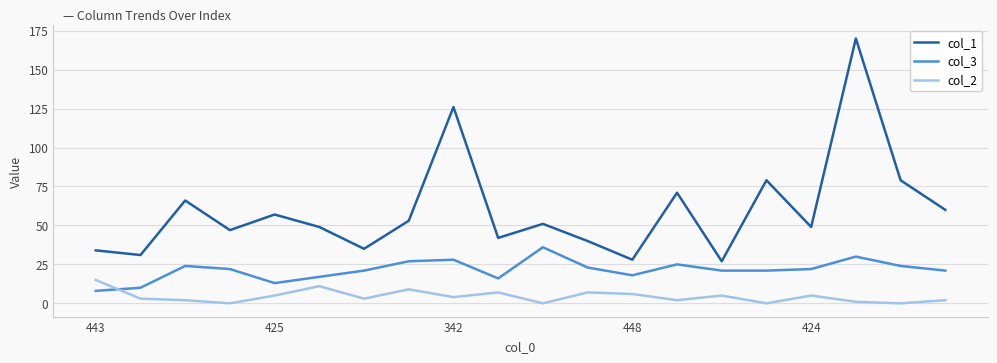

Which series has the largest total across all categories?

col_1